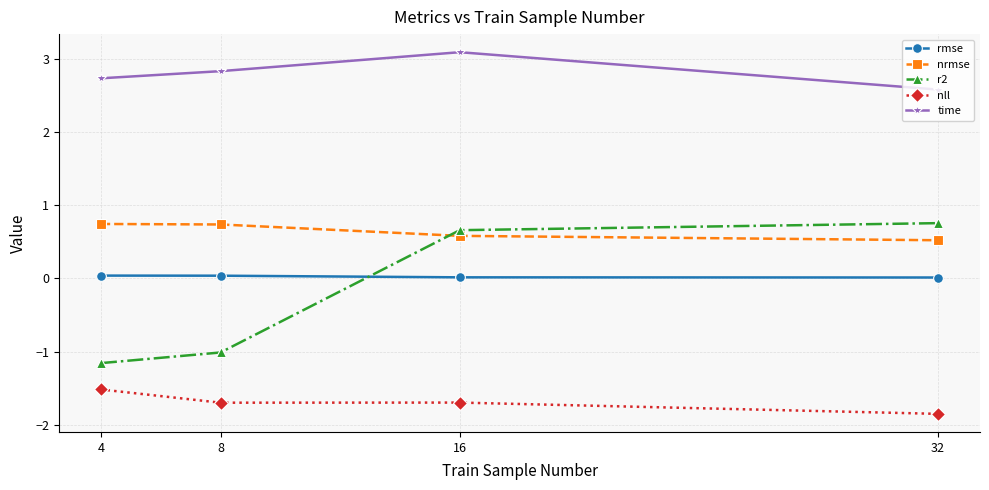

Which series changed the most between 8 and 32?

r2